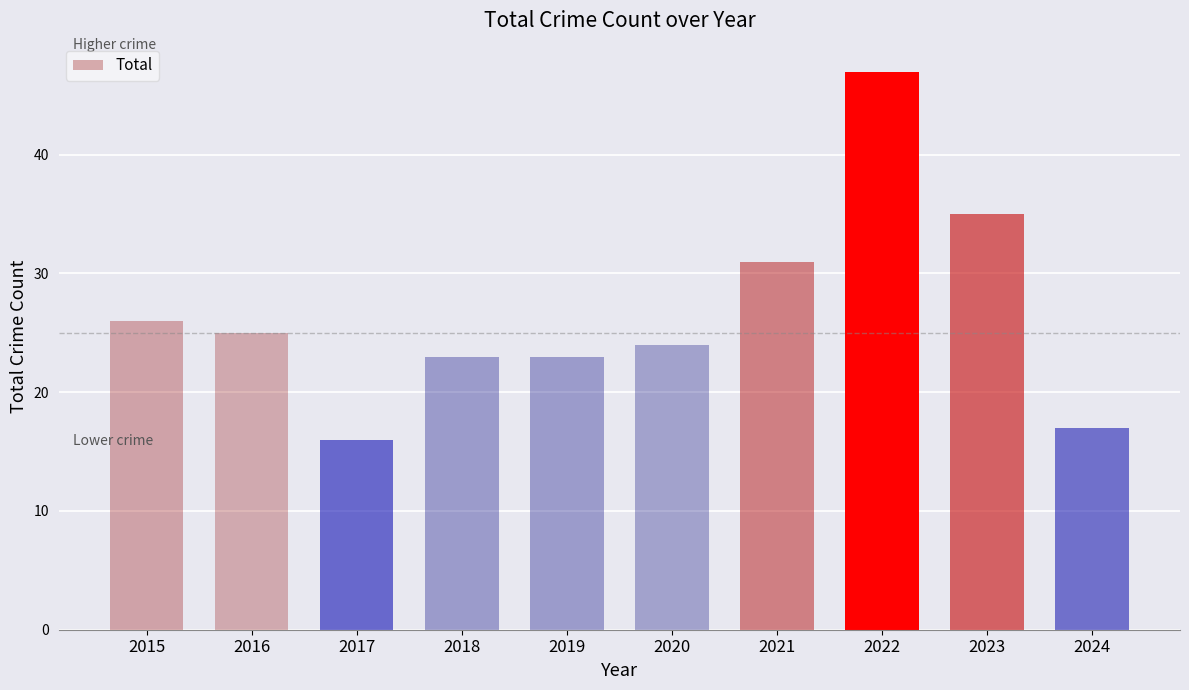

What is the average value?

27